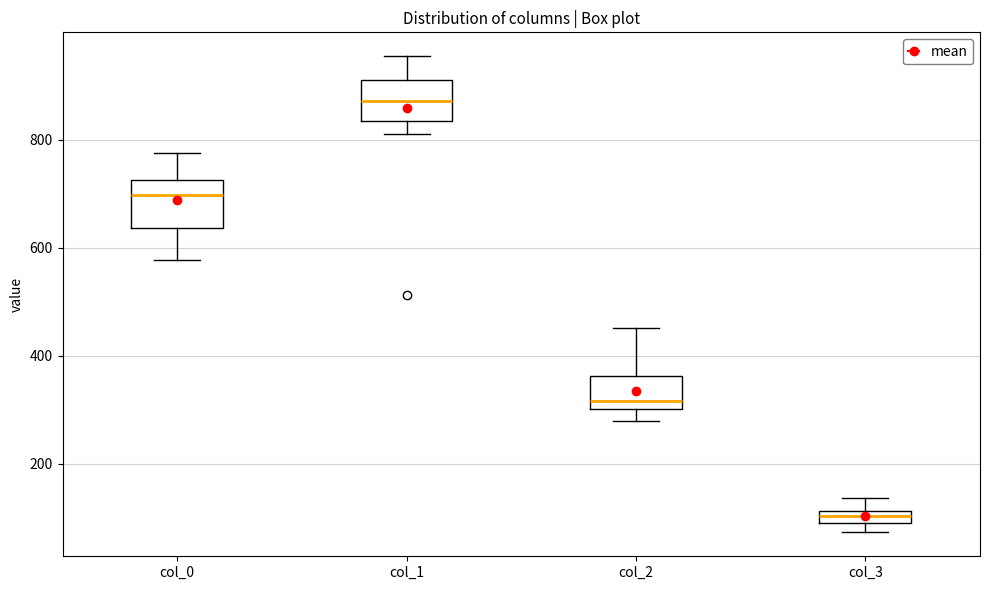

Where is the lower edge of the box for col_2 on the y-axis? The values are not printed on the chart, so give them approximately, as read against the axis.

300